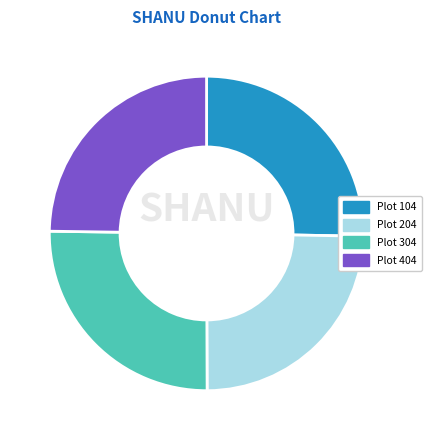

Is the sum of Plot 304 and Plot 204 greater than half?

No